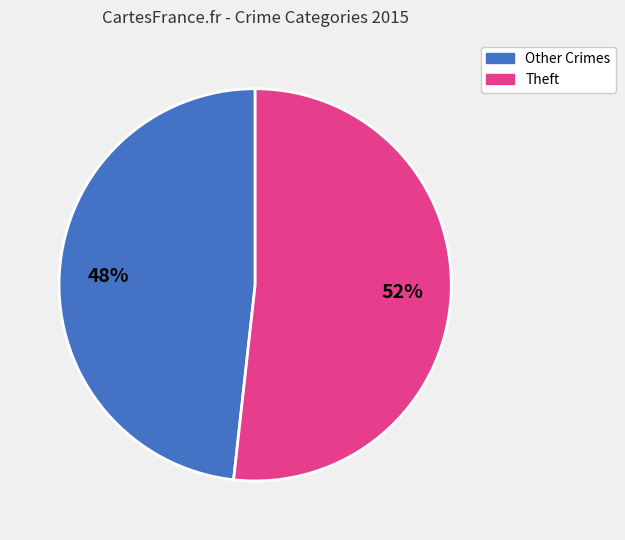

To the nearest percent, what is the difference between the largest and smallest slice percentages?

4%